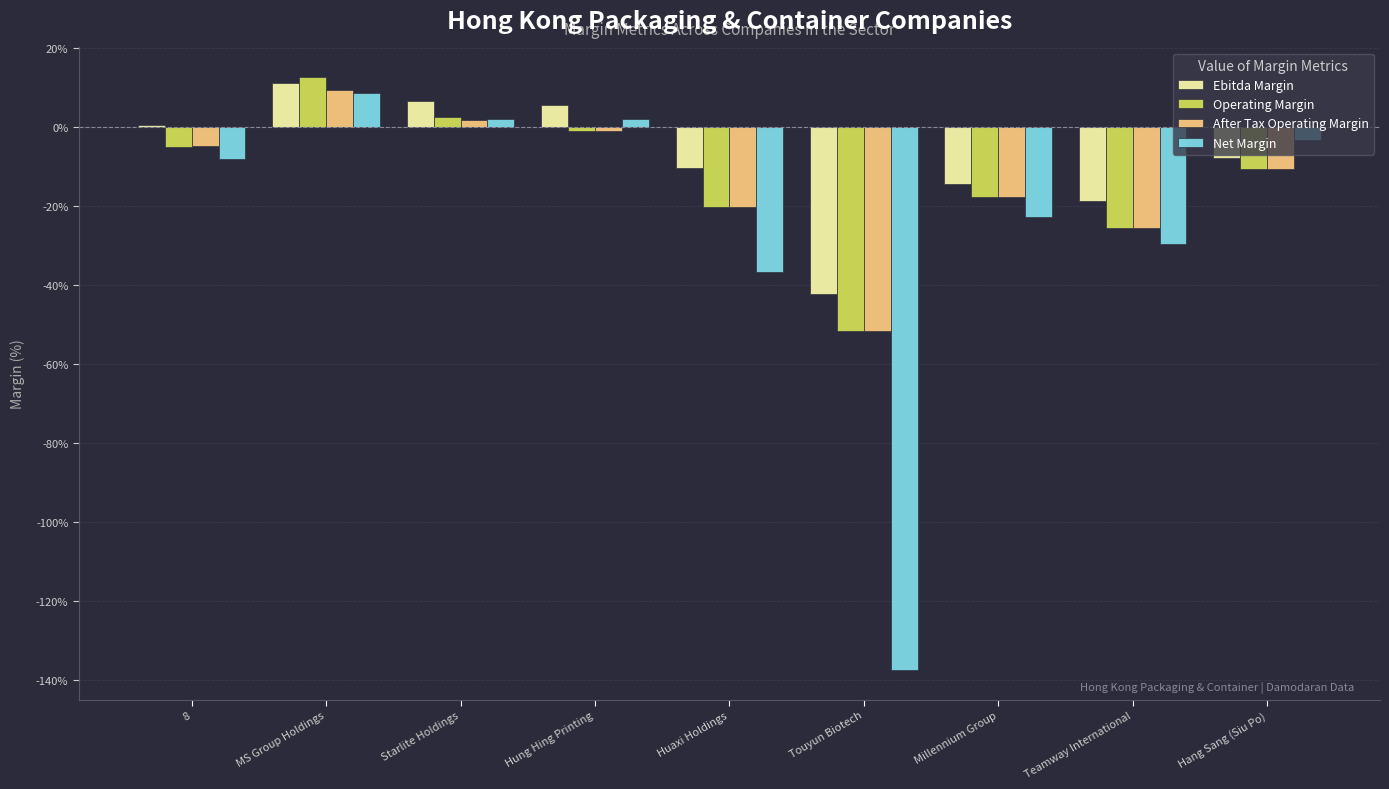

Which series has the largest range (max minus min)?

Net Margin